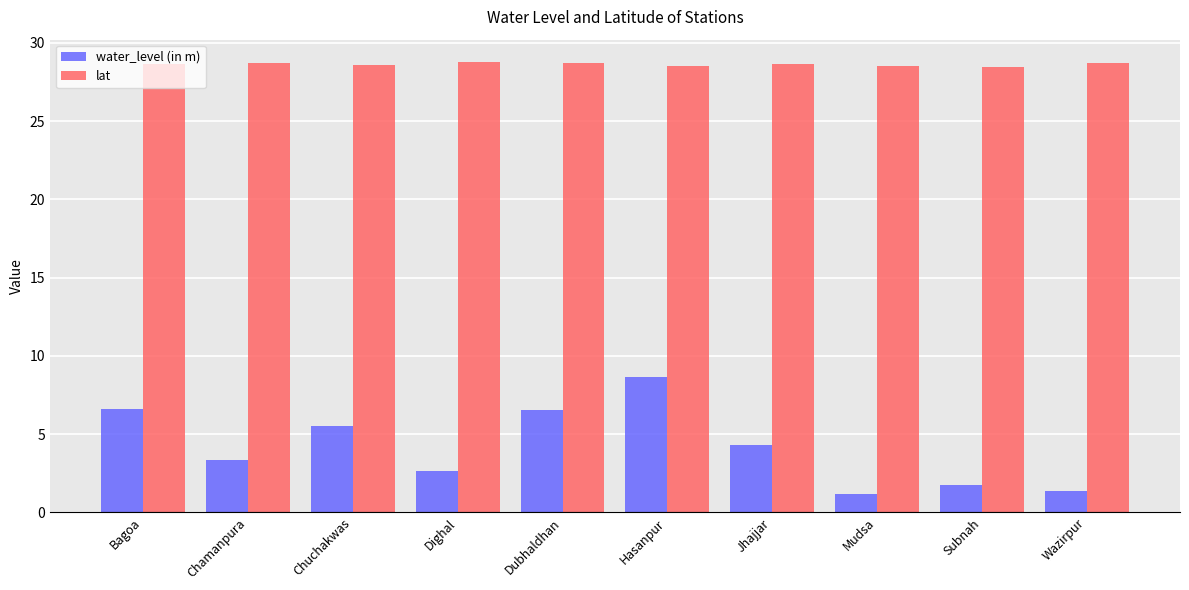

What are all the series names shown in the legend?

water_level (in m), lat